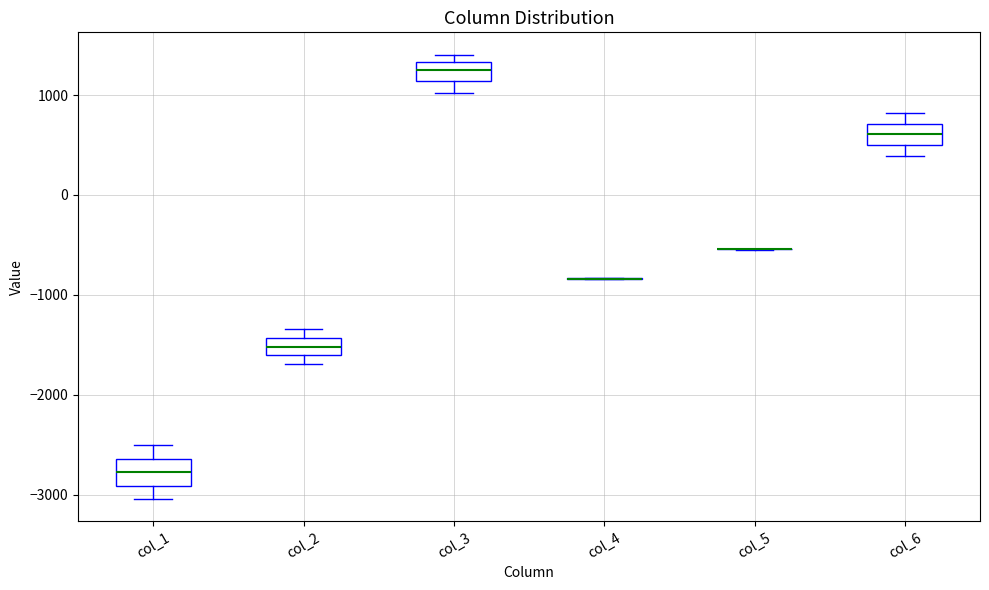

Where is the lower edge of the box for col_6 on the y-axis? The values are not printed on the chart, so give them approximately, as read against the axis.

500